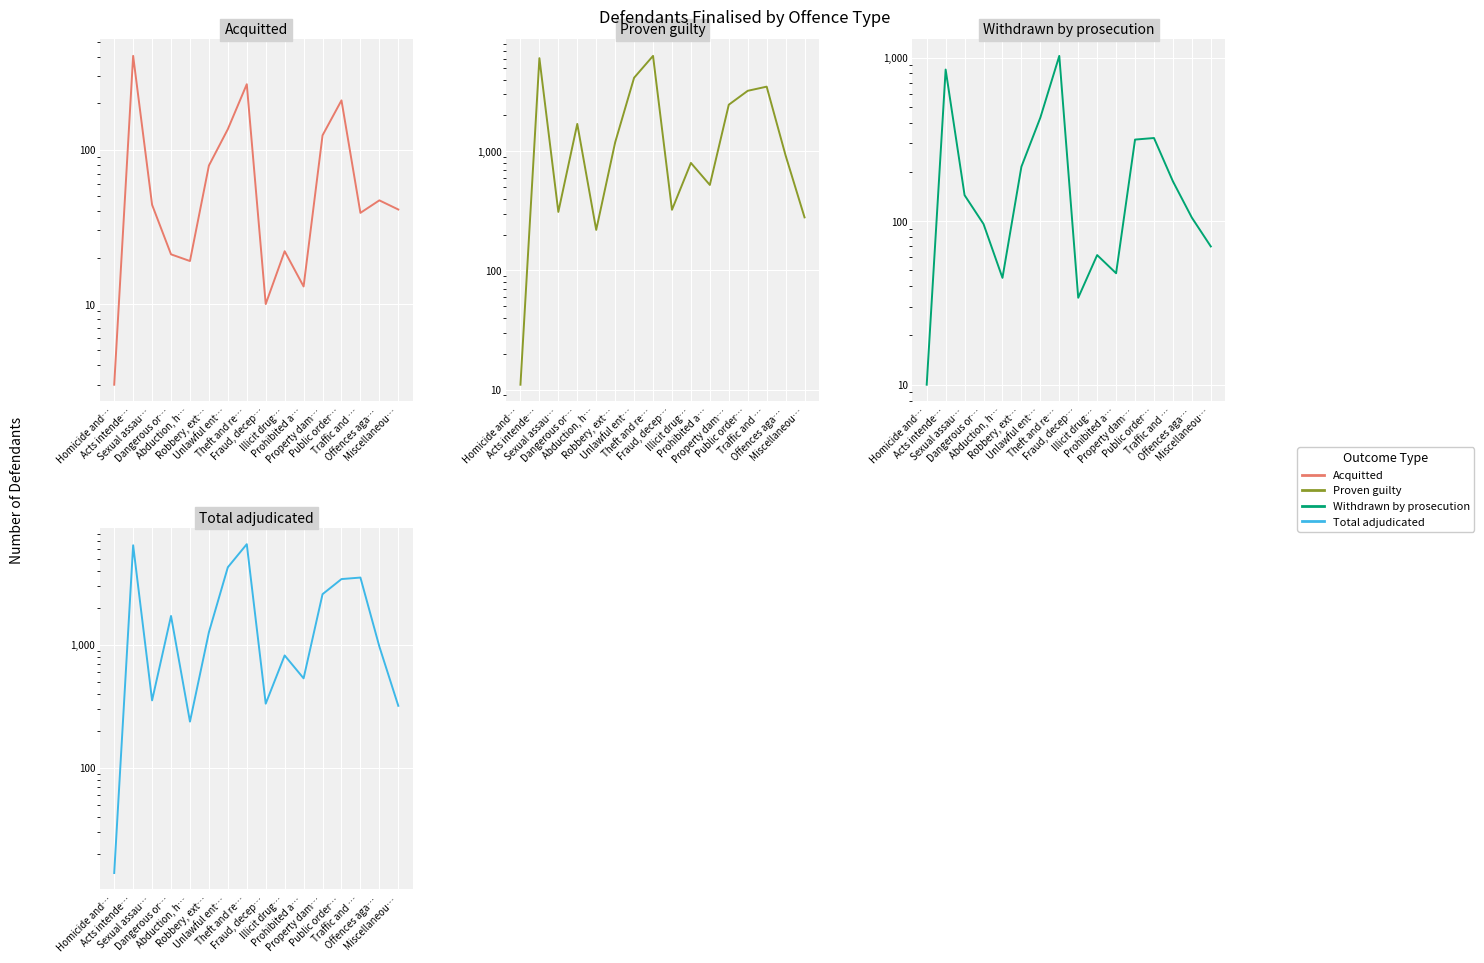

Is the value of Proven guilty at Traffic and … greater than the value of Withdrawn by prosecution at Traffic and …?

Yes